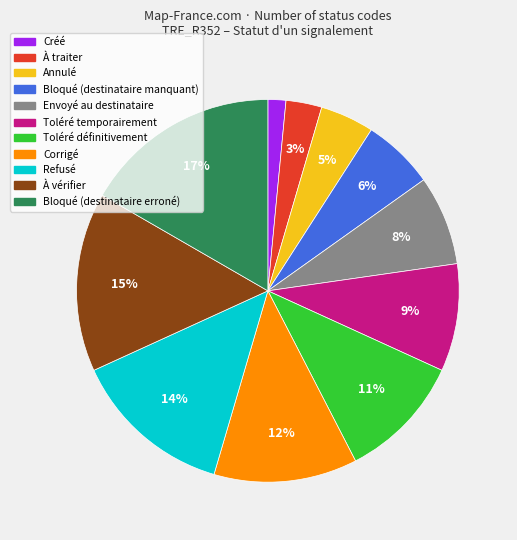

How many segments does this pie chart have?

11